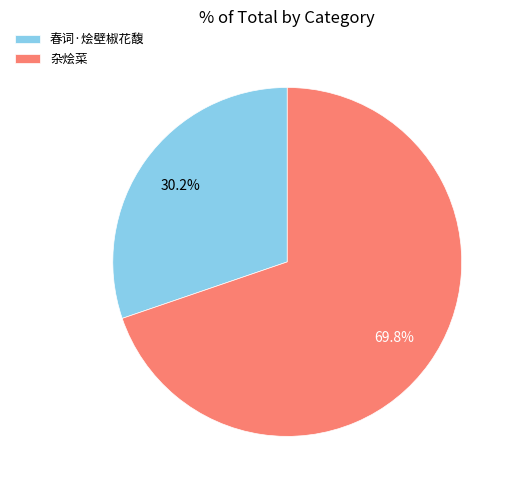

What percentage is the 杂烩菜 slice, to the nearest percent?

70%